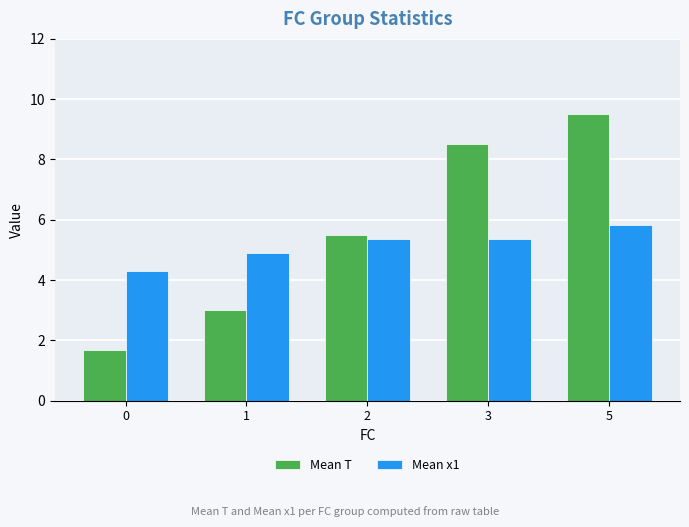

At 2, list the series in order from smallest to largest.

Mean x1, Mean T